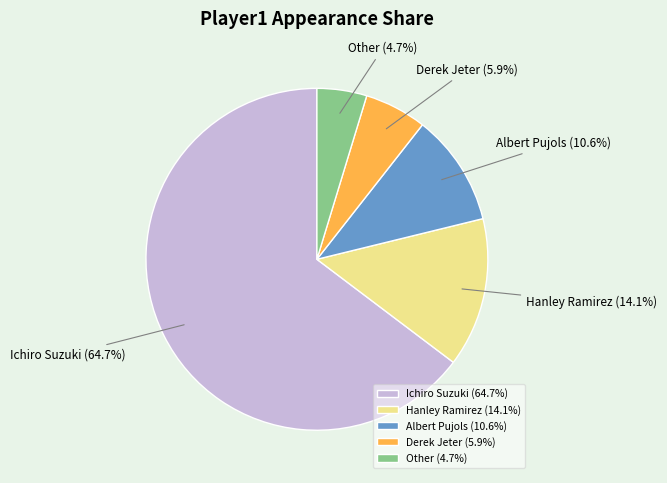

What percentage is the Ichiro Suzuki slice, to the nearest percent?

65%